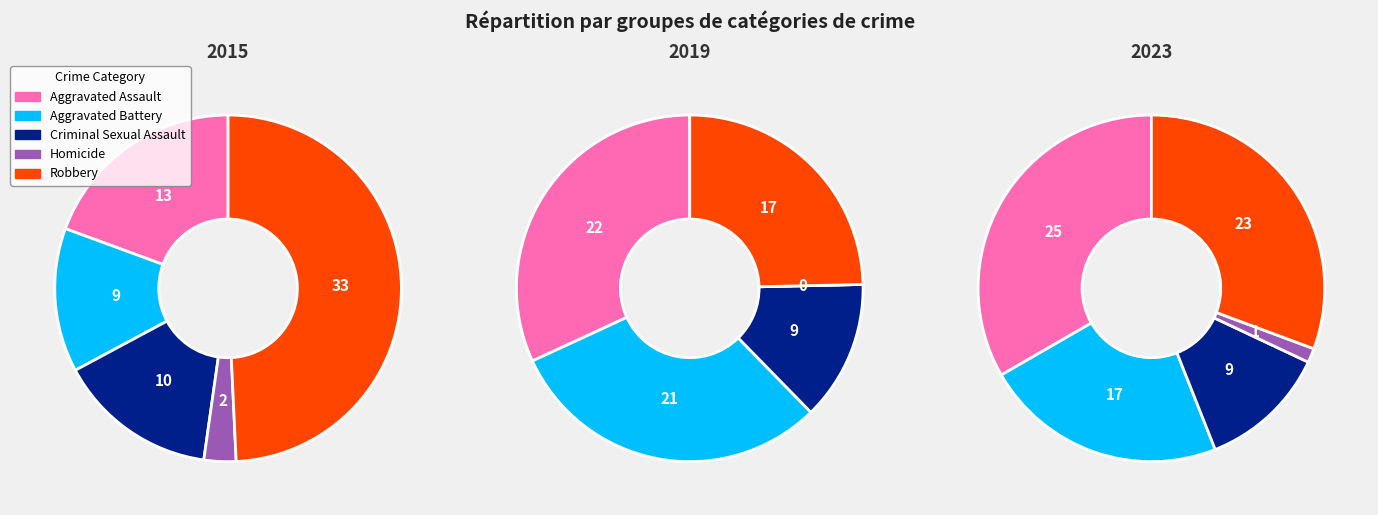

How many segments does this pie chart have?

5